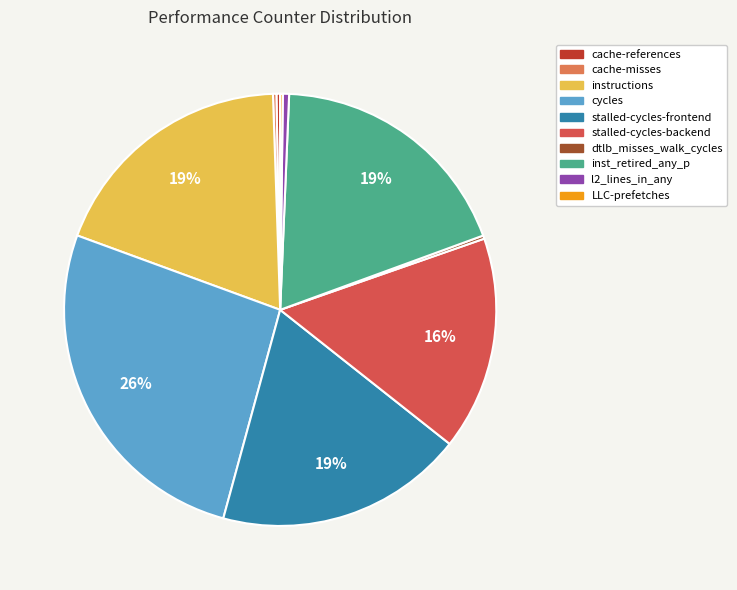

What is the ratio of the value at cycles to the value at l2_lines_in_any?

56.5